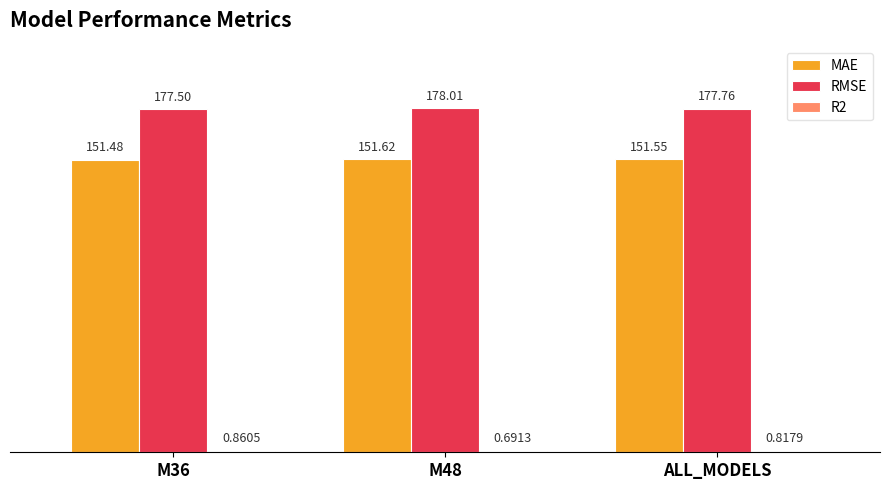

At which label does RMSE reach its peak?

M48